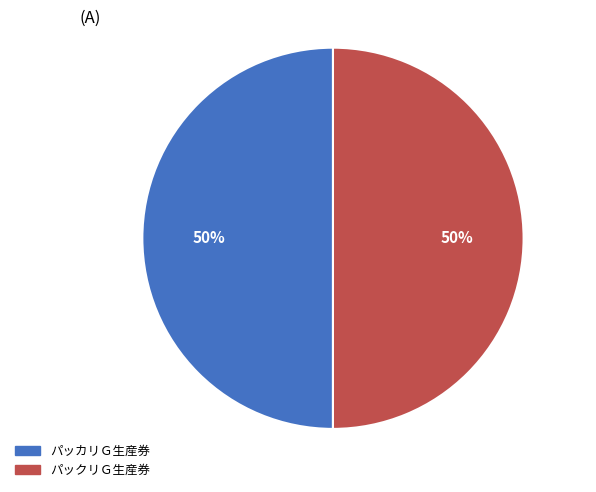

To the nearest percent, what is the average slice percentage?

50%